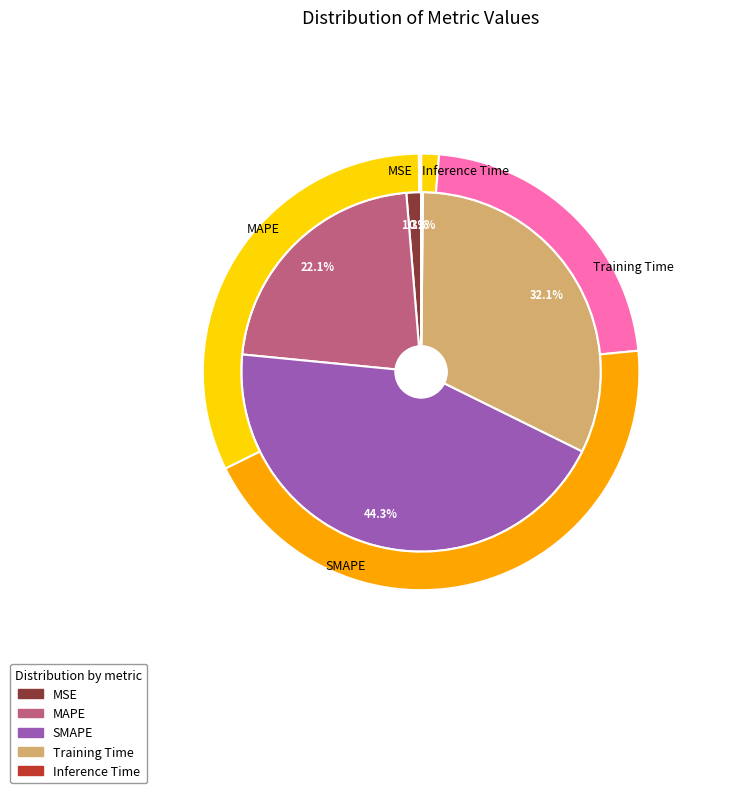

To the nearest percent, what is the difference between the Inference Time and MSE slice percentages?

1%